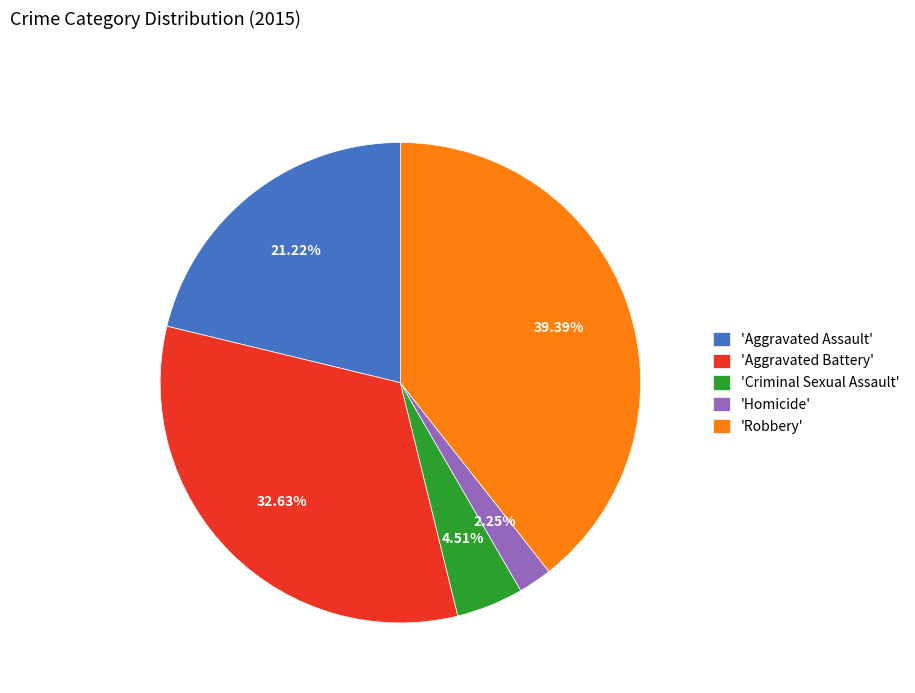

Which has a higher value, 'Aggravated Battery' or 'Homicide'?

'Aggravated Battery'